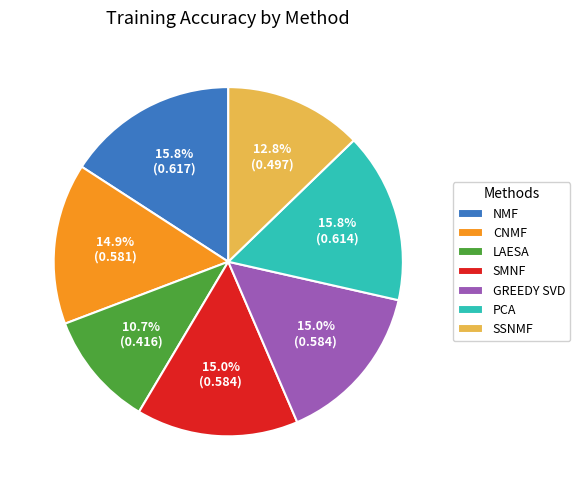

Which category has the smallest portion of the pie?

LAESA